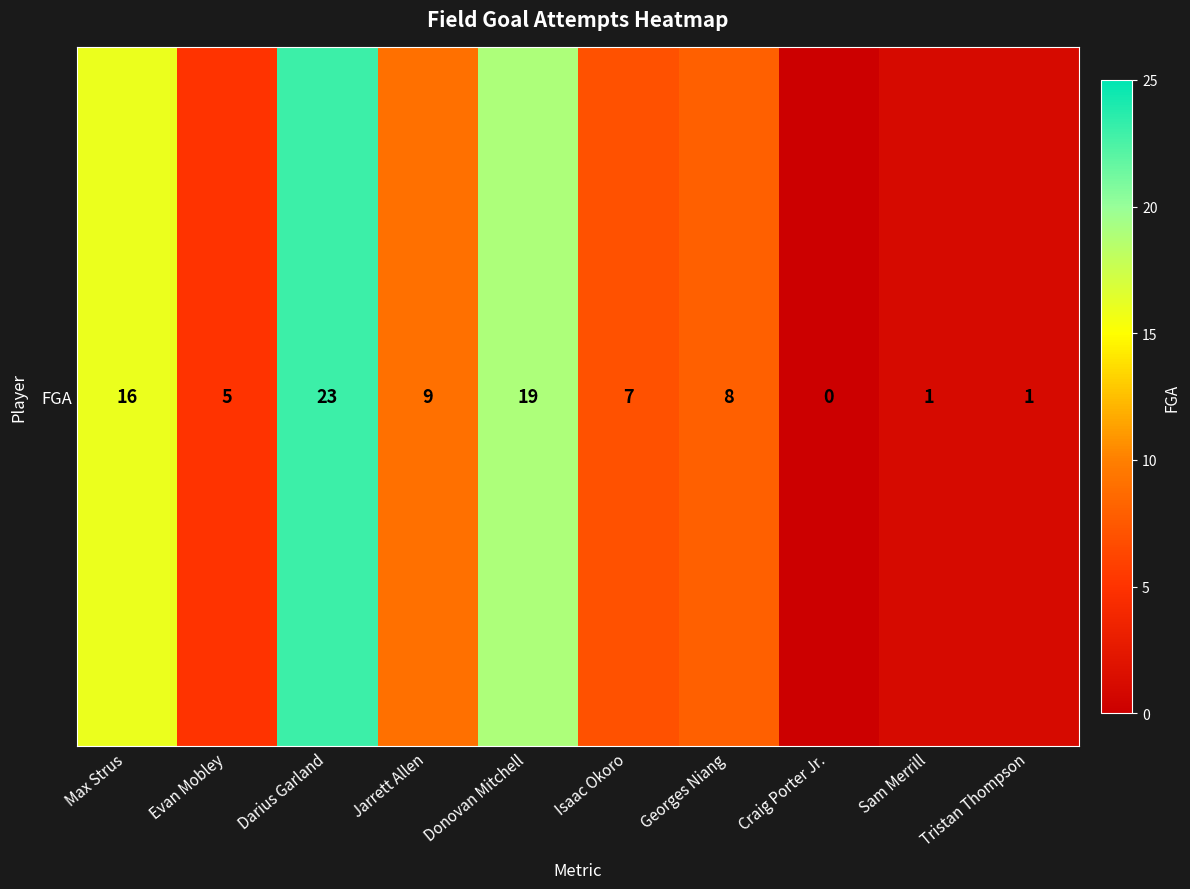

What is the sum of the values at Max Strus and Sam Merrill?

17